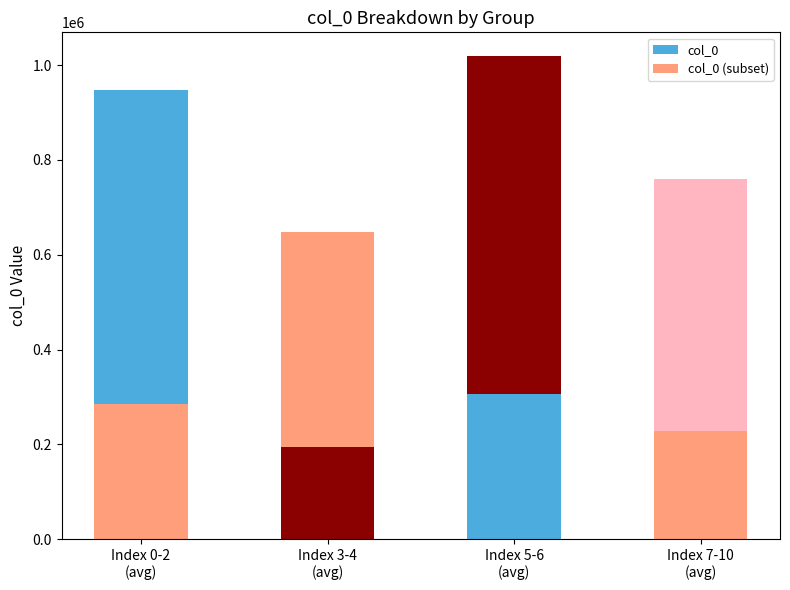

Reading left to right, list all the values displayed in this chart.

col_0: Index 0-2
(avg)=948545.0	Index 3-4
(avg)=647859.0	Index 5-6
(avg)=1018394.5	Index 7-10
(avg)=760510.2
col_0 (subset): Index 0-2
(avg)=284563.5	Index 3-4
(avg)=194357.7	Index 5-6
(avg)=305518.3	Index 7-10
(avg)=228153.1